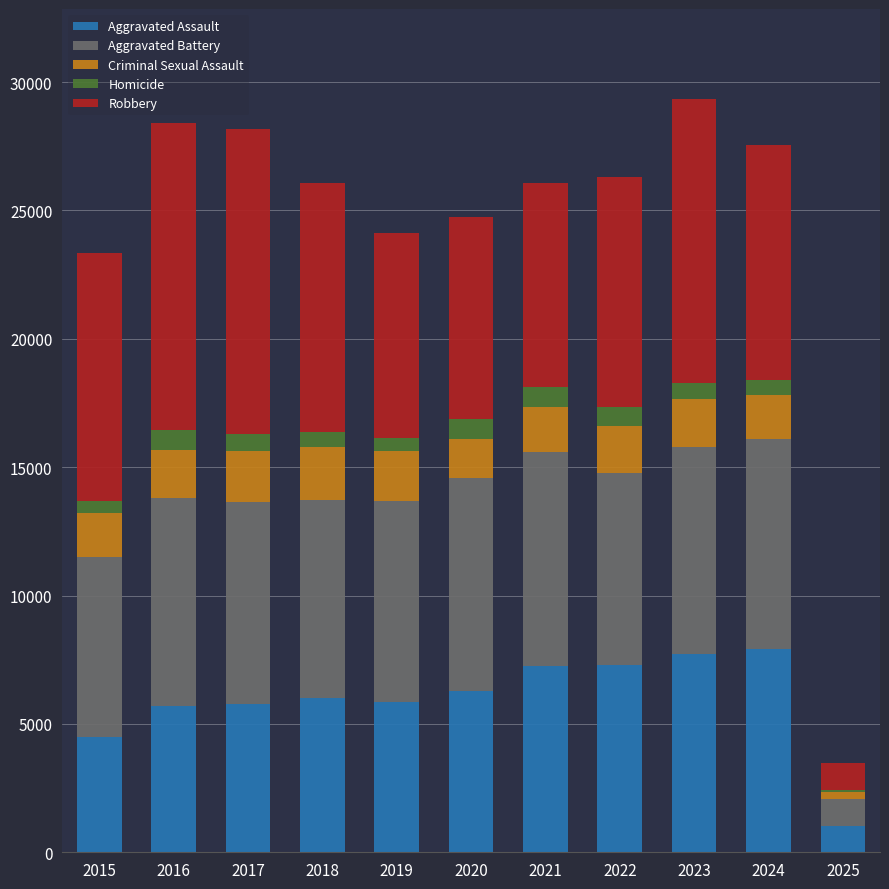

True or false: Aggravated Assault has a value of 12195 at 2024.

False